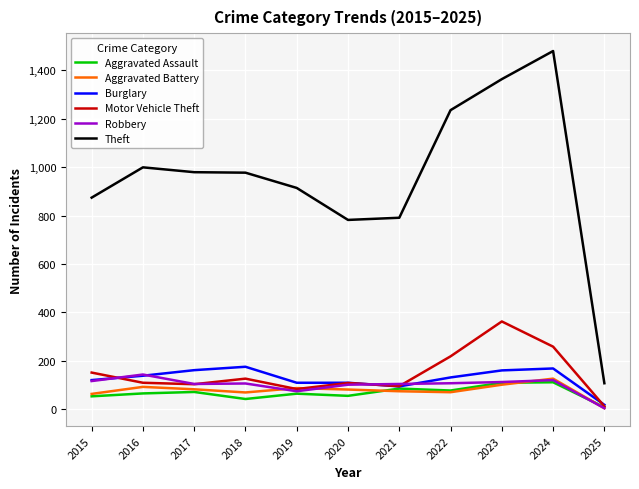

True or false: Aggravated Assault has a value of 66 at 2016.

True